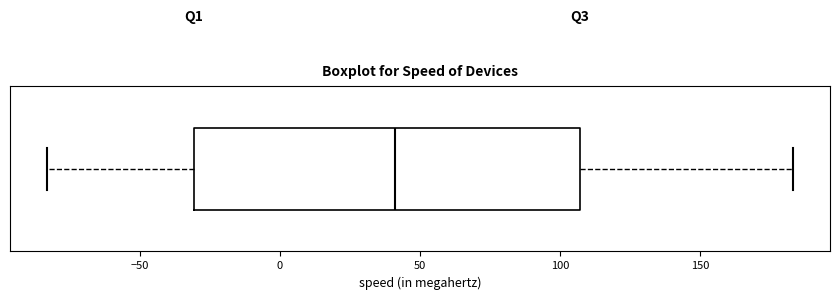

Transcribe this box plot: give where the median line is, the range the box spans, and where the two whiskers end, as read against the x-axis. The values are not printed on the chart, so give them approximately, as read against the axis.

median 40, box -30 to 105, whiskers -85 to 185